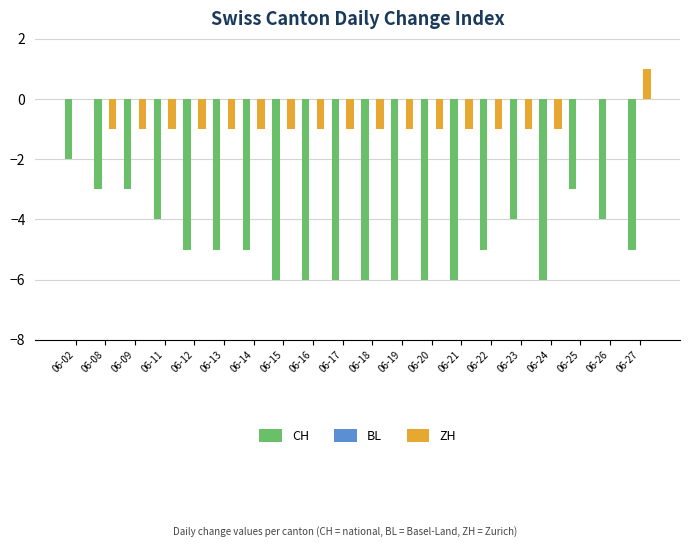

Which series has the largest range (max minus min)?

CH